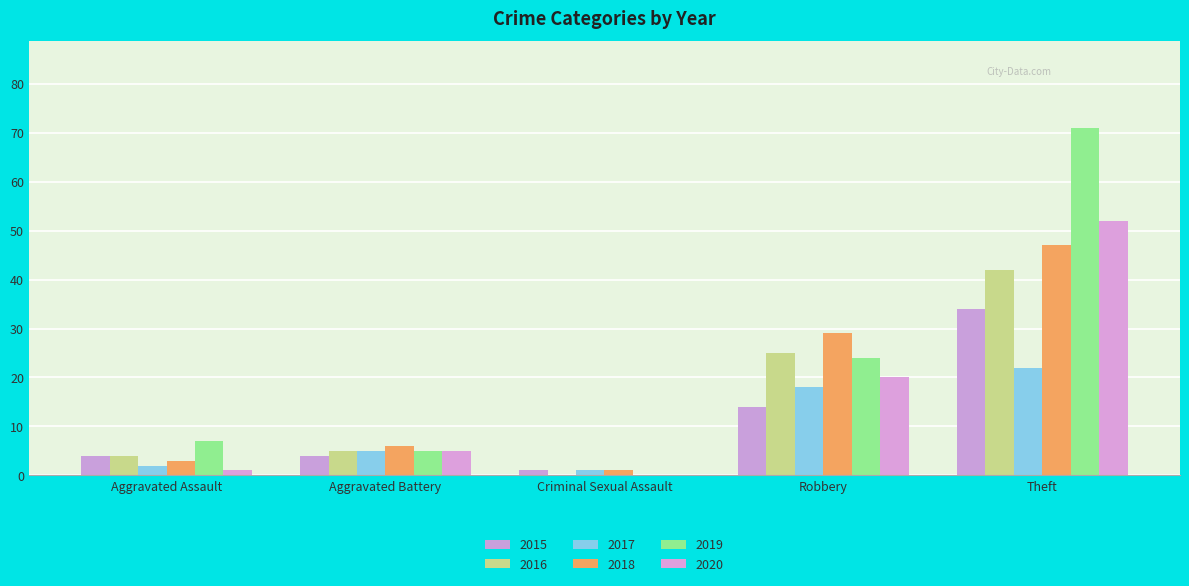

What is the spread (max minus min) of values at Criminal Sexual Assault?

1